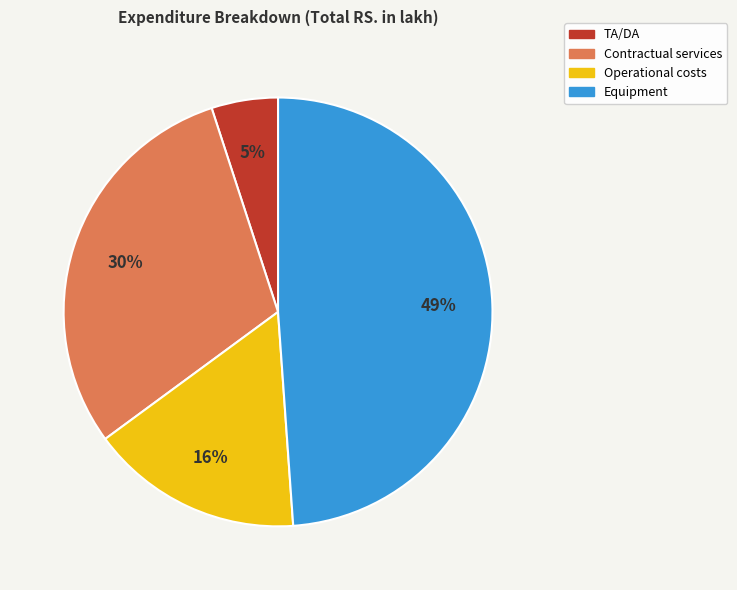

What percentage is the TA/DA slice, to the nearest percent?

5%